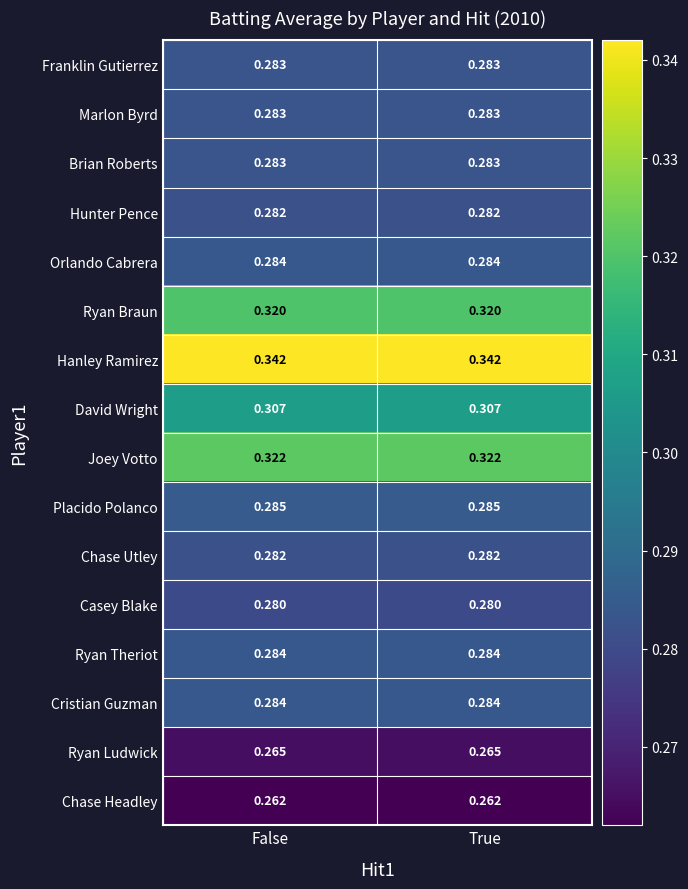

Is the value of David Wright at False greater than the value of Casey Blake at True?

Yes